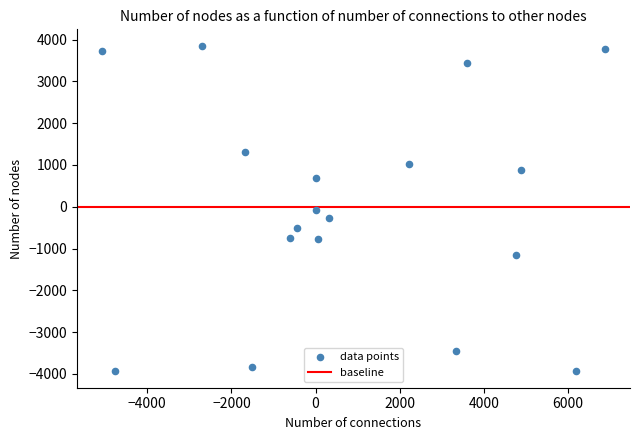

What is the range of Y values (max minus min)?

7801.4